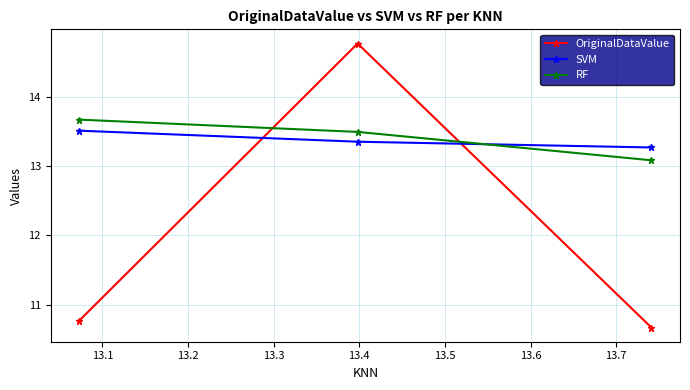

What is the value of the OriginalDataValue point at the 3rd from the left?

10.7